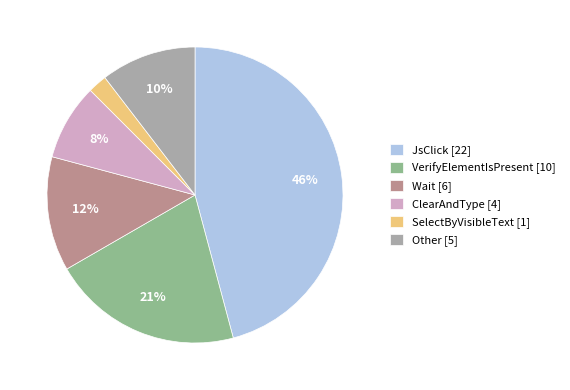

To the nearest percent, what portion does ClearAndType represent?

8%